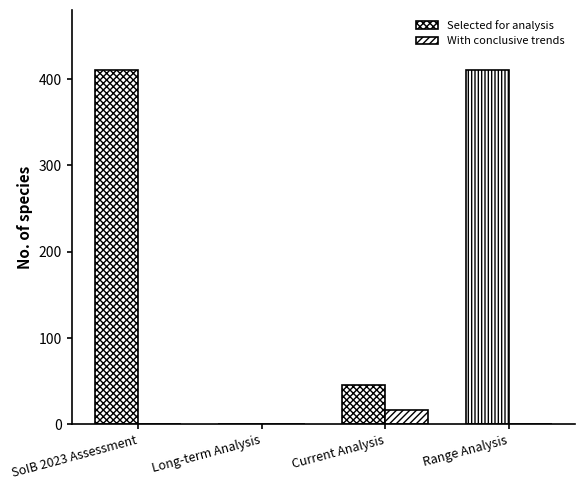

Reading right to left, what are all the values shown in this chart?

Selected for analysis: Range Analysis=411	Current Analysis=46	Long-term Analysis=0	SoIB 2023 Assessment=411
With conclusive trends: Range Analysis=0	Current Analysis=17	Long-term Analysis=0	SoIB 2023 Assessment=0